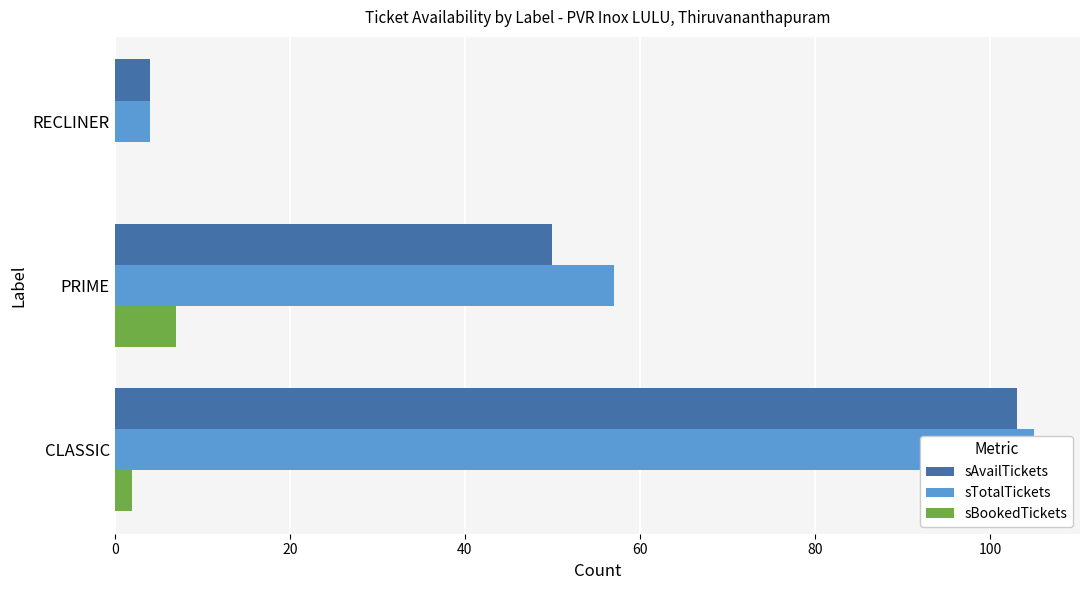

Is it true that sBookedTickets equals 2 at CLASSIC?

True